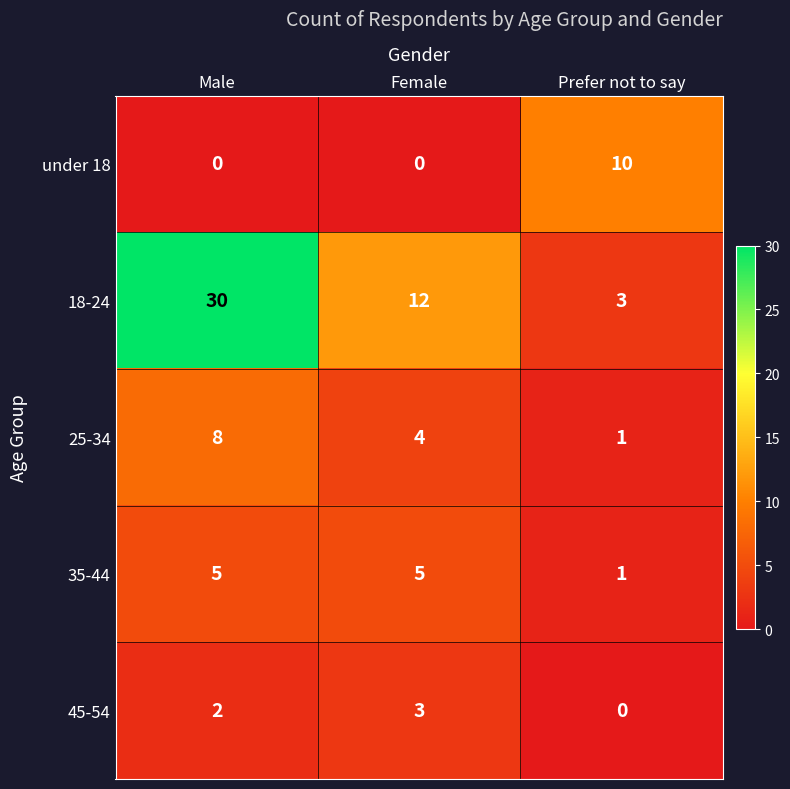

Reading right to left, what are all the values shown in this chart?

under 18: Prefer not to say=10	Female=0	Male=0
18-24: Prefer not to say=3	Female=12	Male=30
25-34: Prefer not to say=1	Female=4	Male=8
35-44: Prefer not to say=1	Female=5	Male=5
45-54: Prefer not to say=0	Female=3	Male=2